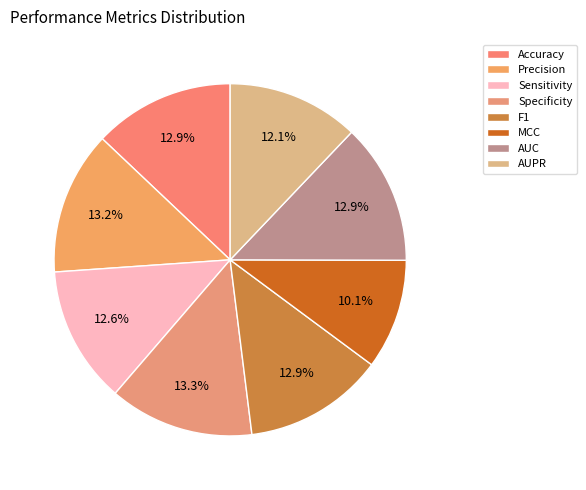

Count the number of slices in the pie.

8